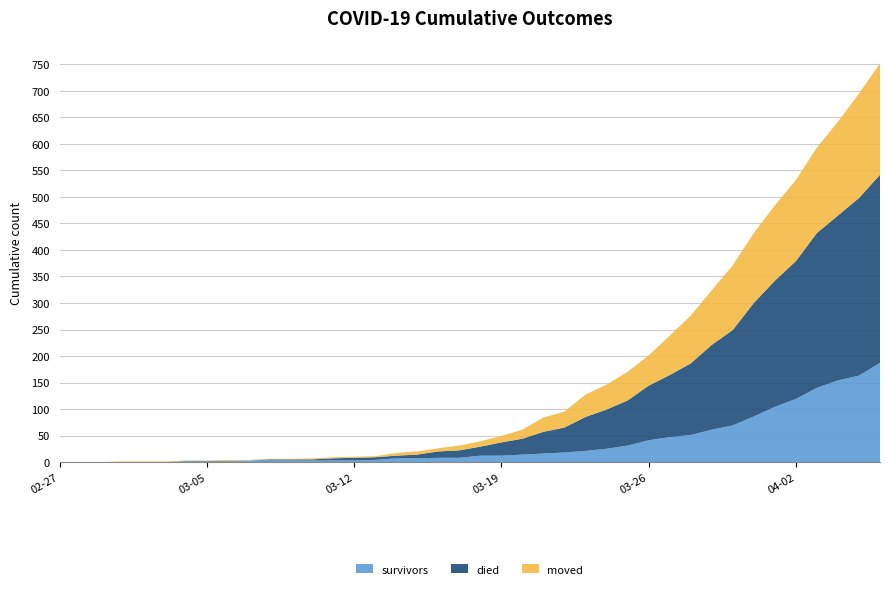

Reading right to left, extract all data points from this chart.

survivors: 187	163	154	140	119	104	86	69	61	51	47	41	31	25	21	18	16	14	12	12	8	8	7	7	4	3	3	3	3	3	3	2	2	2	0	0	0	0	0	0
died: 355	335	311	292	260	238	214	180	160	135	117	103	85	74	64	47	41	30	25	17	14	12	7	5	5	5	4	2	2	2	0	0	0	0	0	0	0	0	0	0
moved: 210	197	177	161	153	142	132	122	103	90	74	57	54	47	42	30	27	17	12	10	9	6	6	5	2	2	2	2	1	1	1	2	1	1	1	1	1	0	0	0